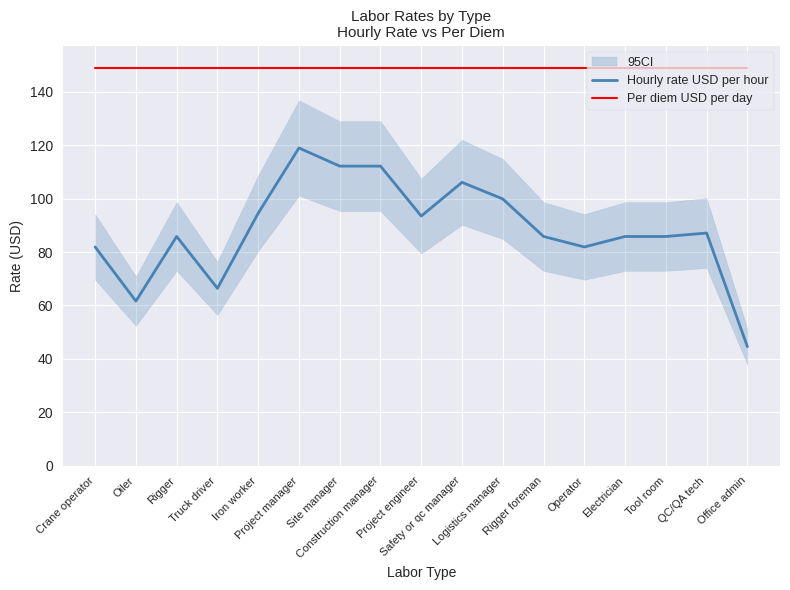

What is the label of the 8th point from the left?

Construction manager